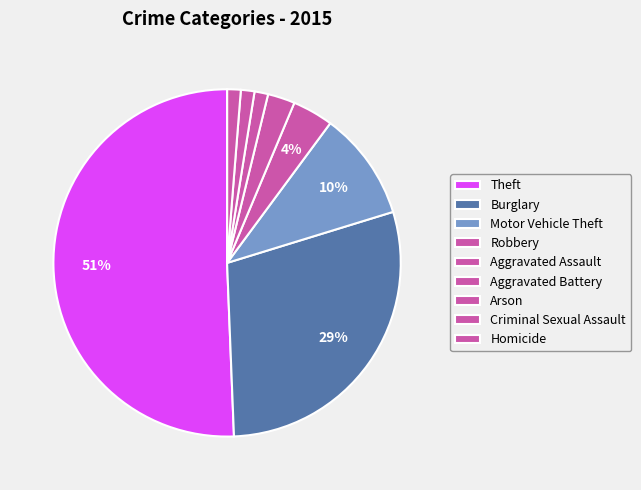

To the nearest percent, what percentage of the pie is Theft?

51%